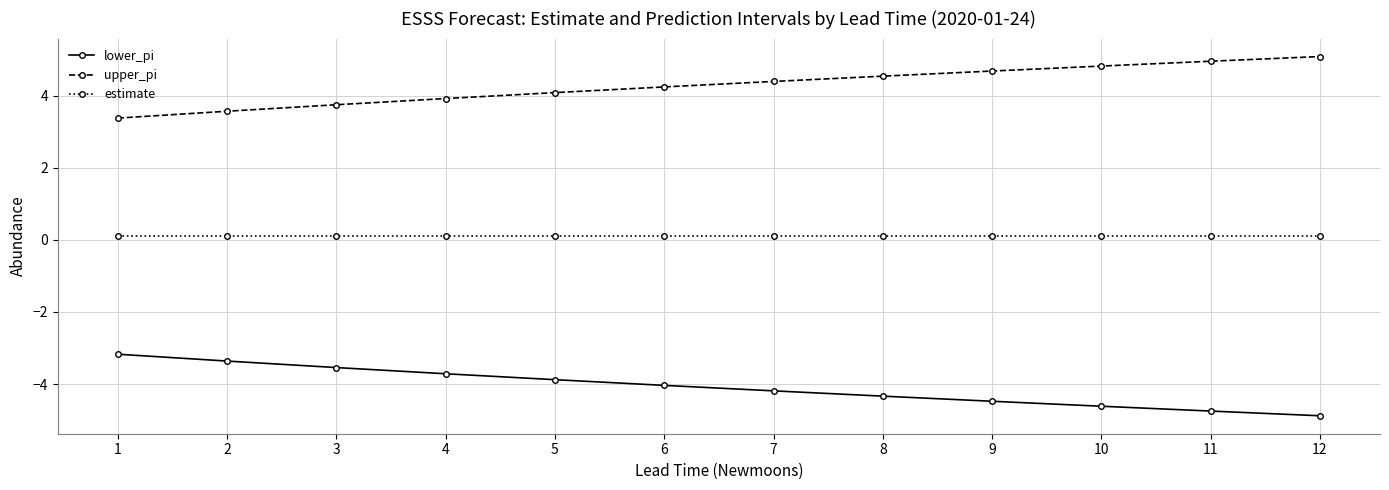

Reading right to left, what are all the values shown in this chart?

lower_pi: 12=-4.9	11=-4.7	10=-4.6	9=-4.5	8=-4.3	7=-4.2	6=-4.0	5=-3.9	4=-3.7	3=-3.5	2=-3.4	1=-3.2
upper_pi: 12=5.1	11=5.0	10=4.8	9=4.7	8=4.5	7=4.4	6=4.2	5=4.1	4=3.9	3=3.7	2=3.6	1=3.4
estimate: 12=0.1	11=0.1	10=0.1	9=0.1	8=0.1	7=0.1	6=0.1	5=0.1	4=0.1	3=0.1	2=0.1	1=0.1